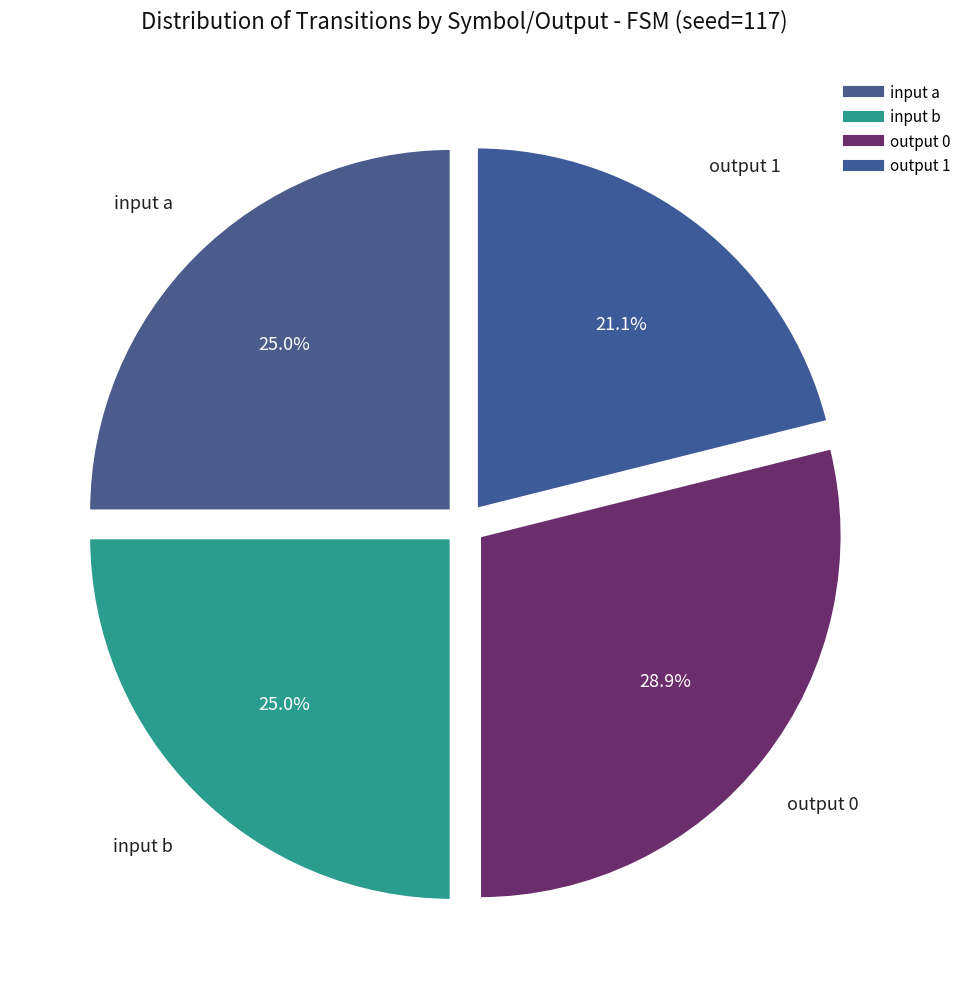

To the nearest percent, what is the difference between the largest and smallest slice percentages?

8%